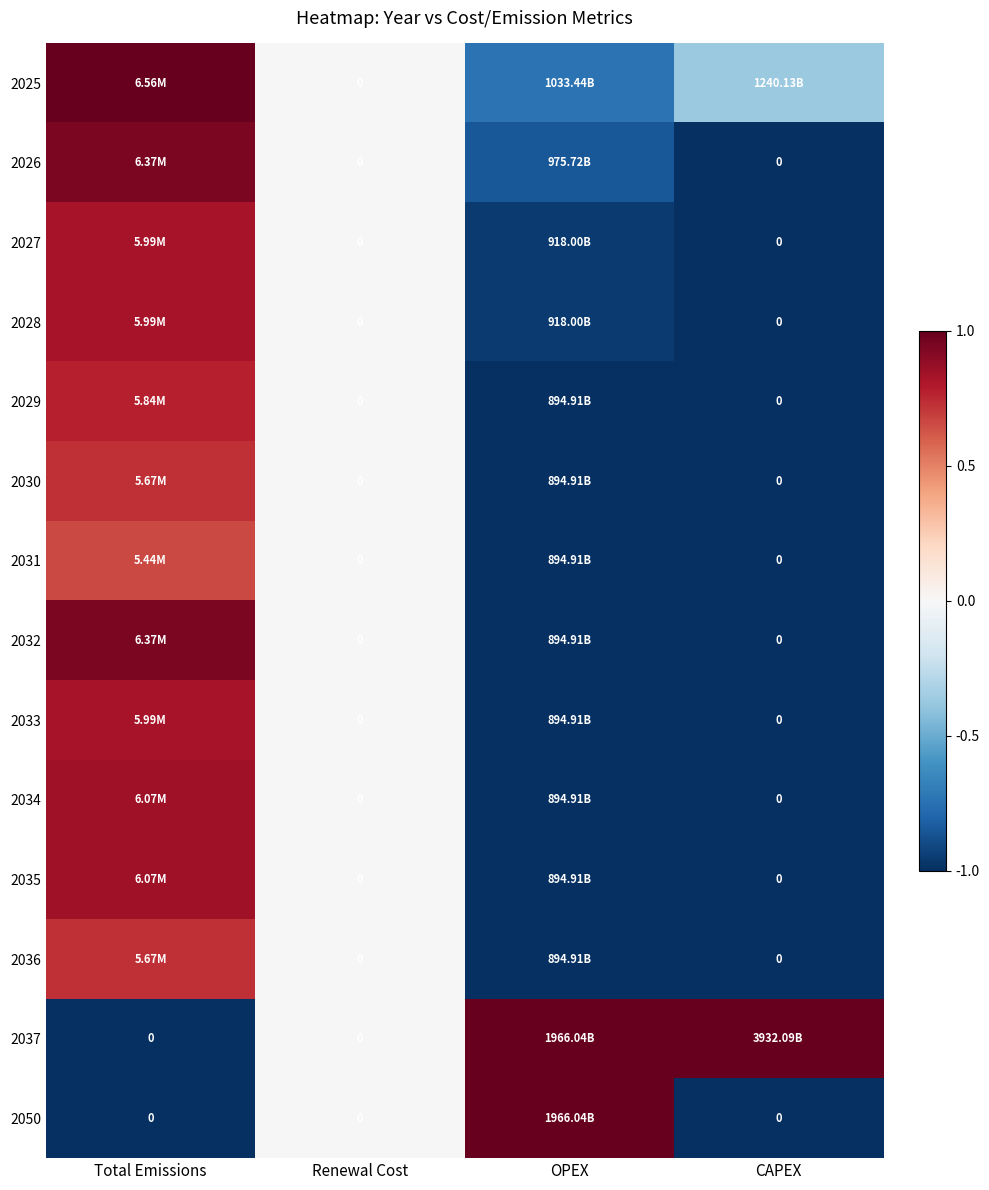

What is the maximum value for 2031?

0.7